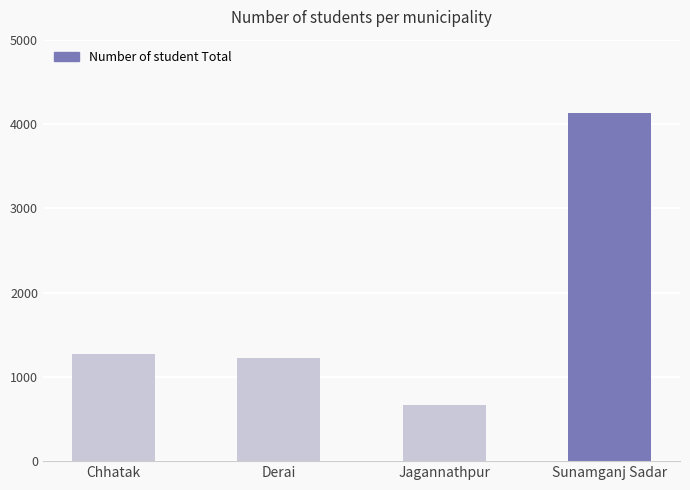

The chart shows a value of 2617 at Sunamganj Sadar. True or false?

False